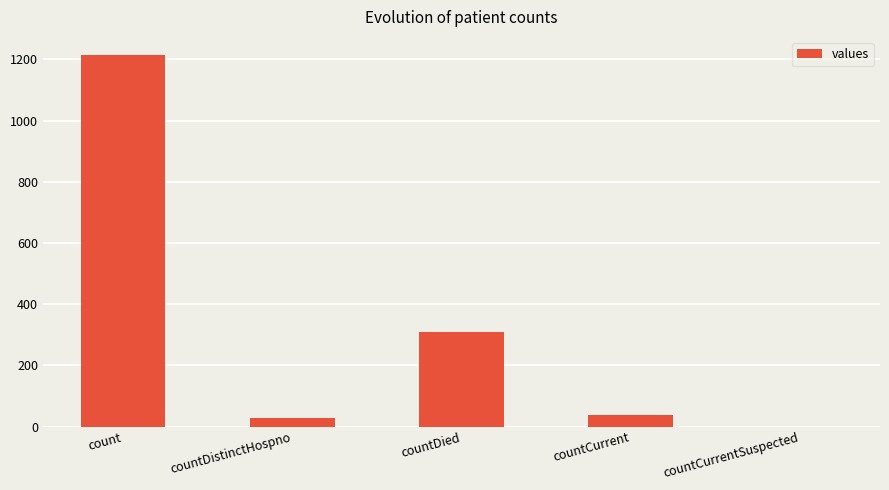

At which label is the value closest to 606?

countDied